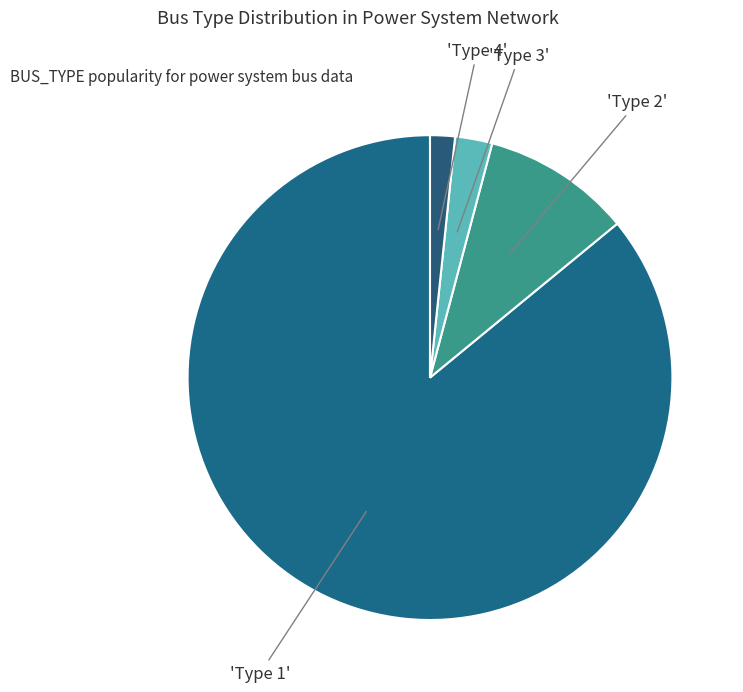

How many slices are in this pie chart?

4